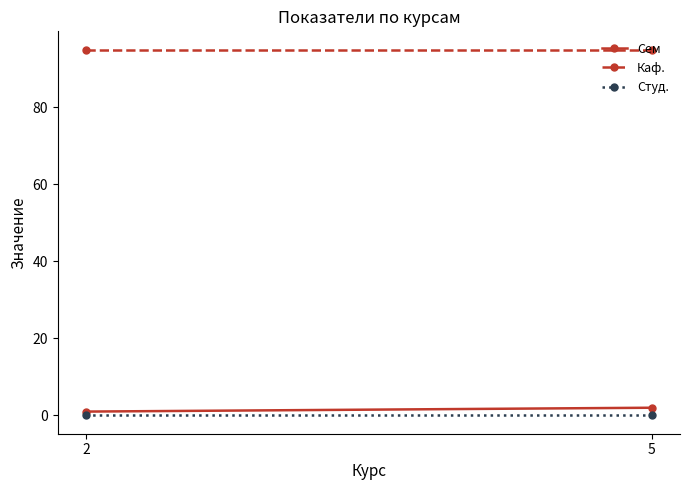

What is the total value across all series at 5?

97